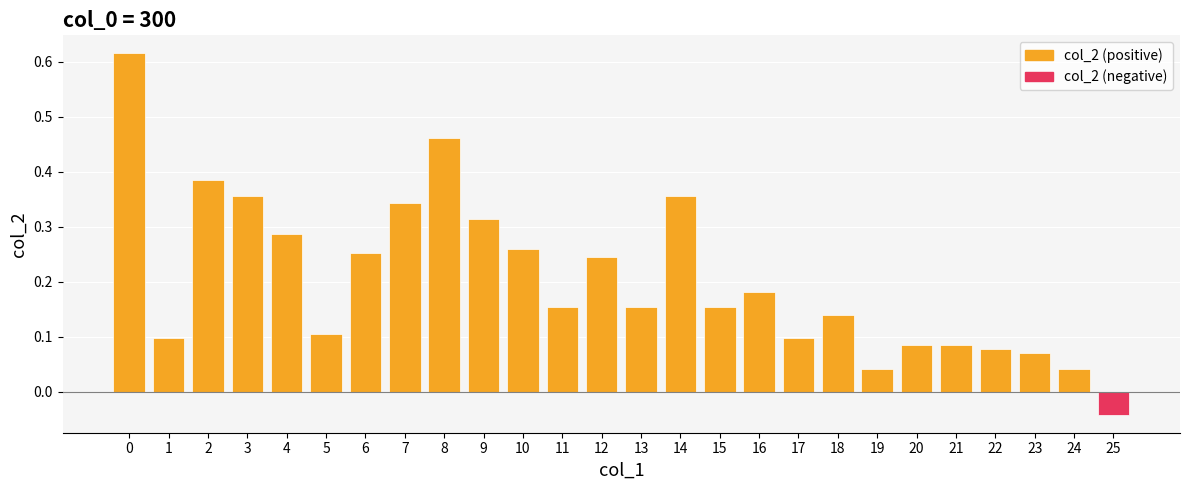

Between 1 and 14, which is larger?

14